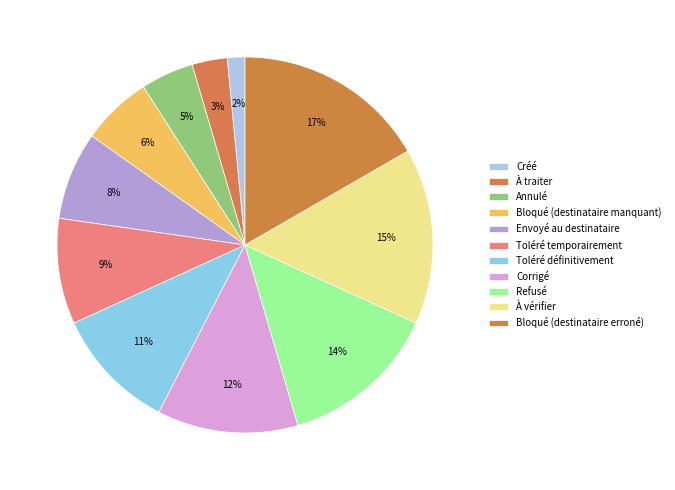

Between Toléré temporairement and Bloqué (destinataire erroné), which is larger?

Bloqué (destinataire erroné)